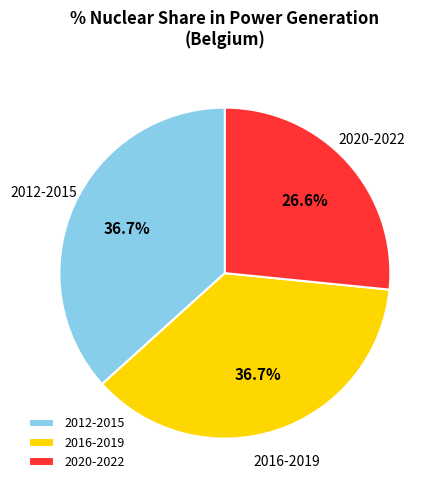

How many slices are in this pie chart?

3